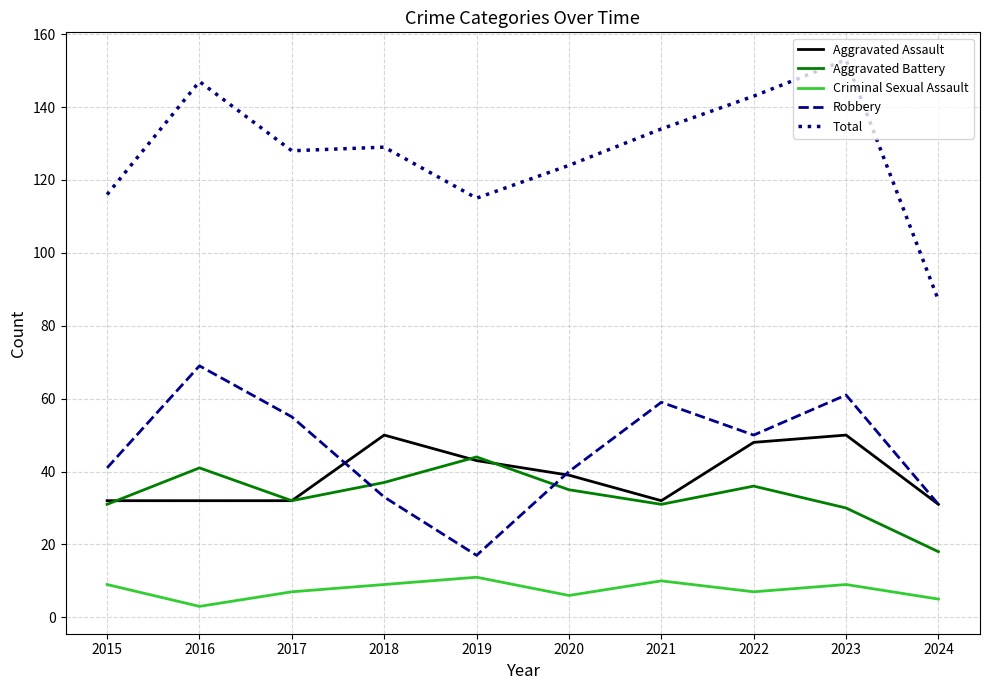

Which series changed the most between 2016 and 2023?

Aggravated Assault